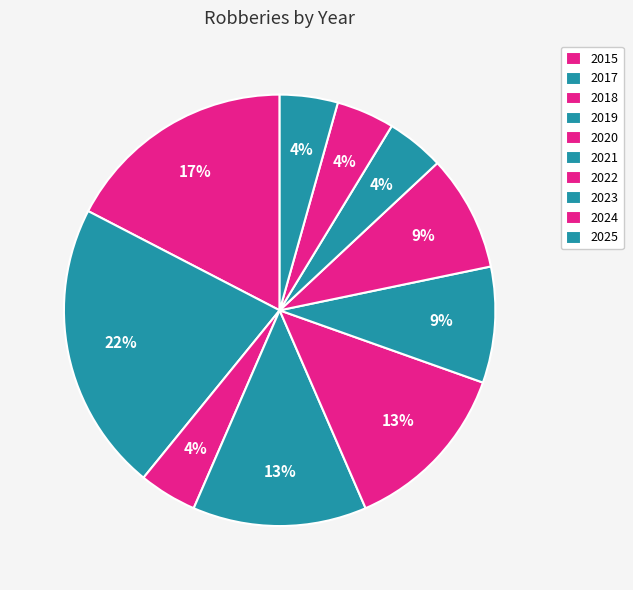

What percentage is NOT represented by 2018?

95.7%